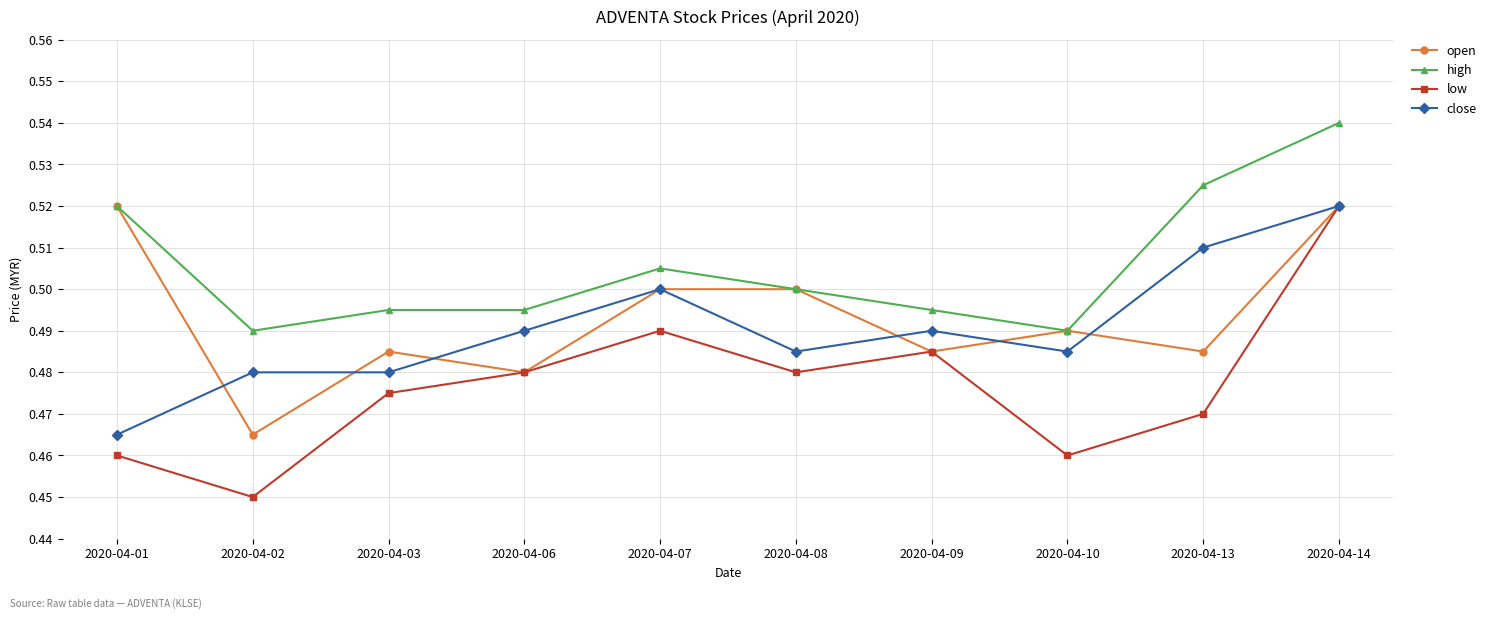

True or false: close has more than 0 points higher than both neighbors.

True